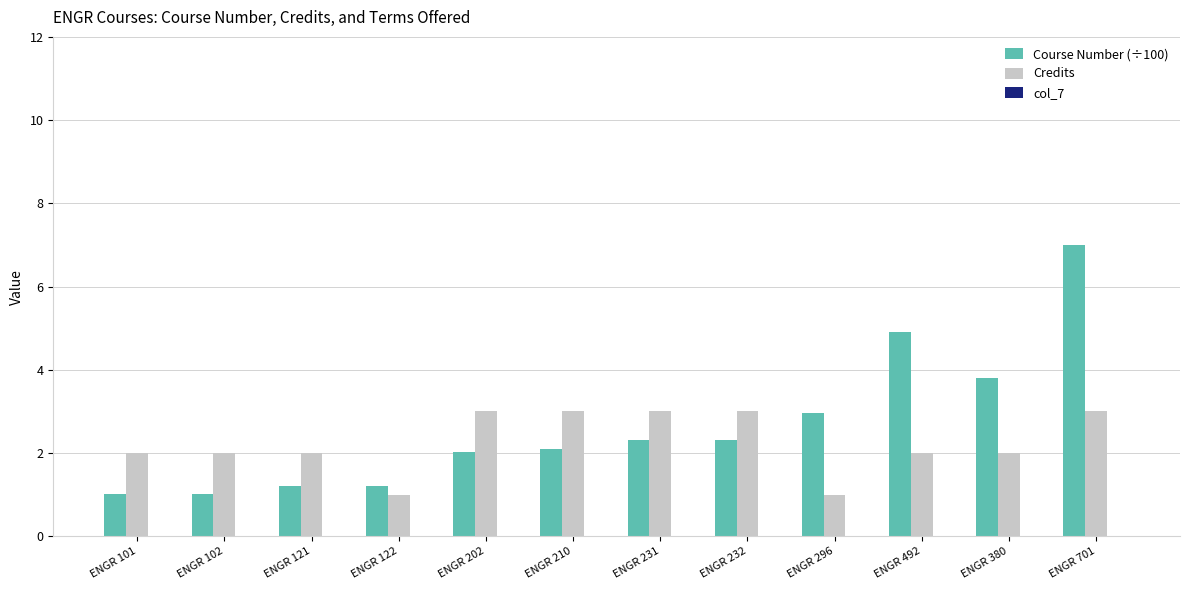

What is the label of the 5th bar from the left?

ENGR 202